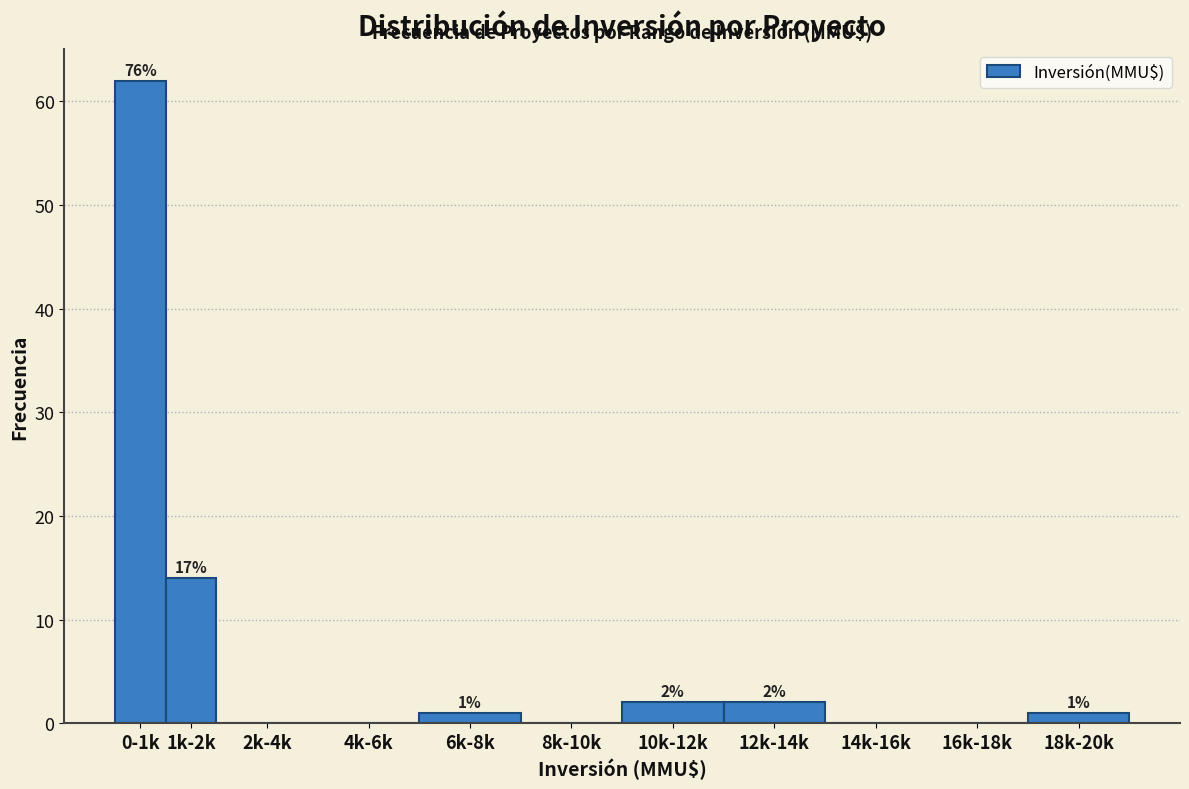

Reading right to left, extract all data points from this chart.

18k-20k=1	16k-18k=0	14k-16k=0	12k-14k=2	10k-12k=2	8k-10k=0	6k-8k=1	4k-6k=0	2k-4k=0	1k-2k=14	0-1k=62